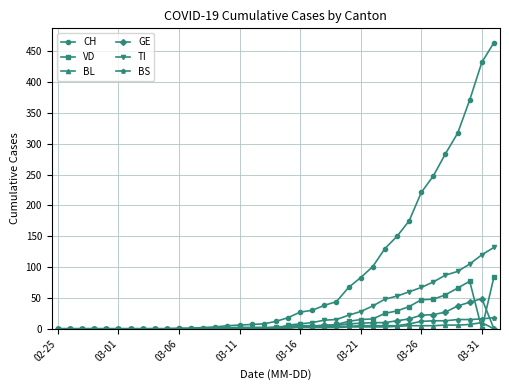

Which series ends up on top after the final intersection of TI and BS?

TI